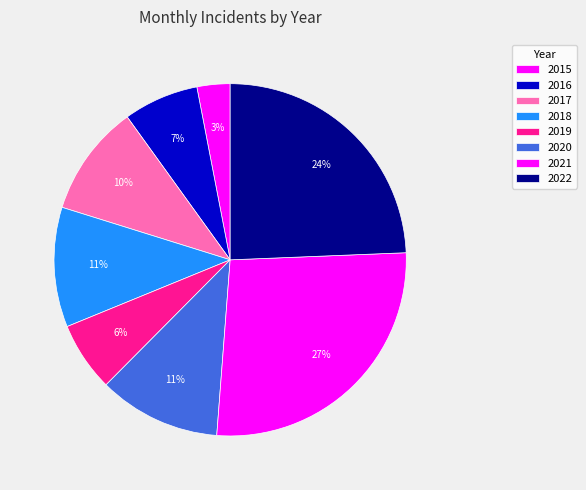

What percentage is the 2020 slice, to the nearest percent?

11%